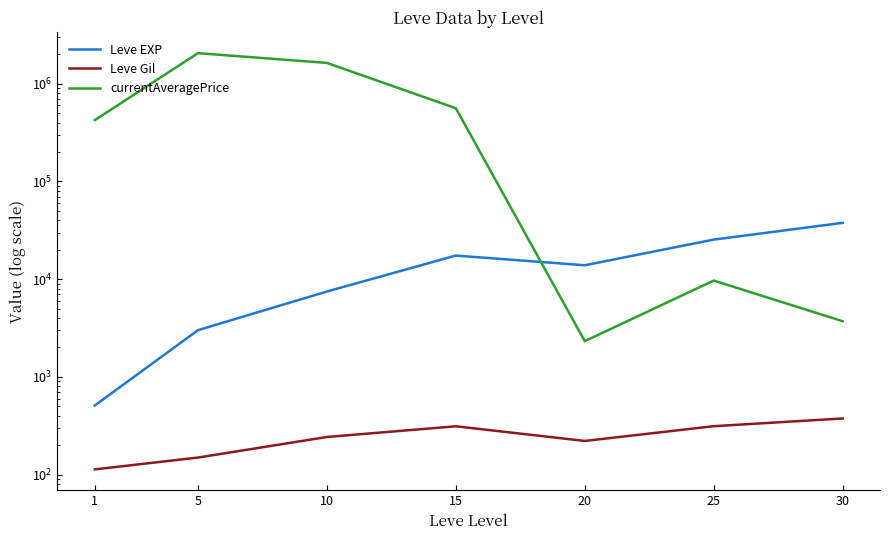

What is the maximum value for Leve EXP?

37715.0